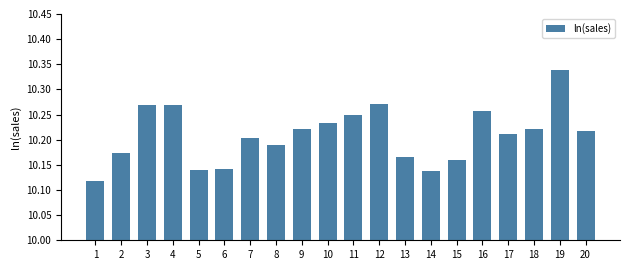

How many values are between 10 and 11?

20